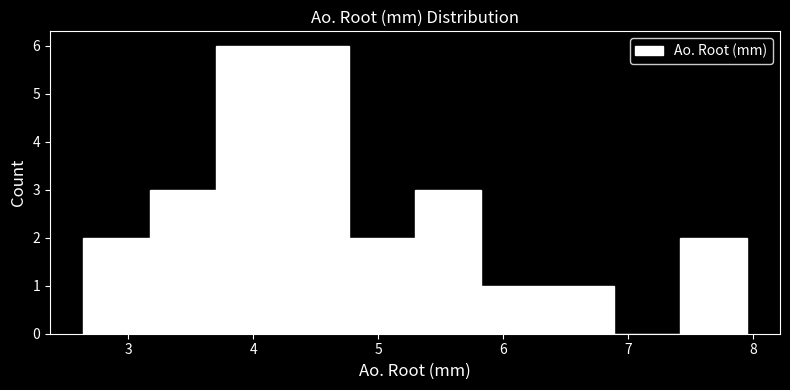

Reading left to right, list every bar in this chart as the range it spans on the x-axis followed by its height. Neither the bar edges nor the heights are printed on the chart, so give them approximately, as read against the axes.

2.6 to 3.2: 2
3.2 to 3.7: 3
3.7 to 4.2: 6
4.2 to 4.8: 6
4.8 to 5.3: 2
5.3 to 5.8: 3
5.8 to 6.4: 1
6.4 to 6.9: 1
6.9 to 7.4: 0
7.4 to 8.0: 2